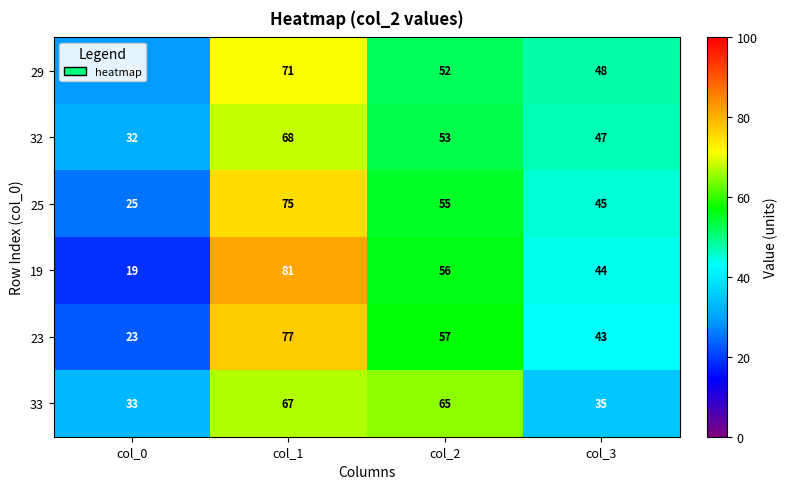

What is the difference between the second highest and second lowest values in the 33 series?

30